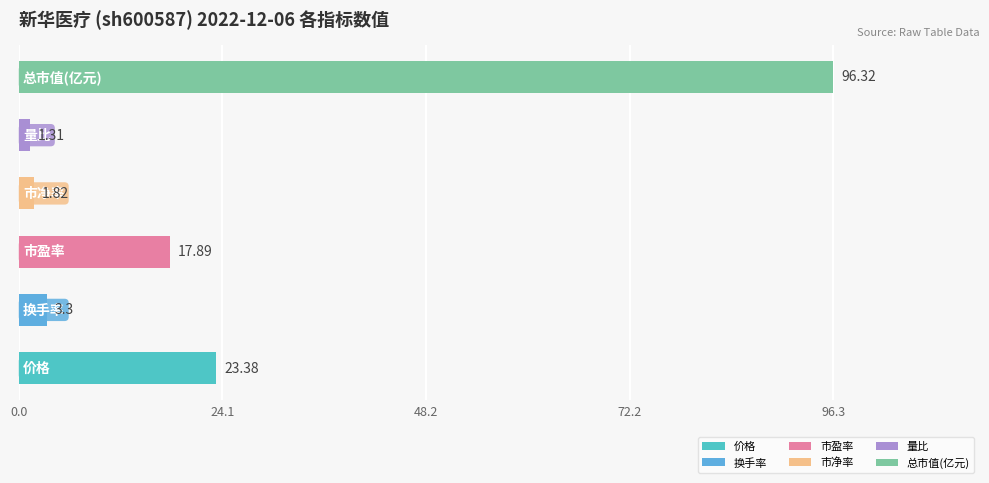

What is the difference between the maximum and minimum values?

95.0